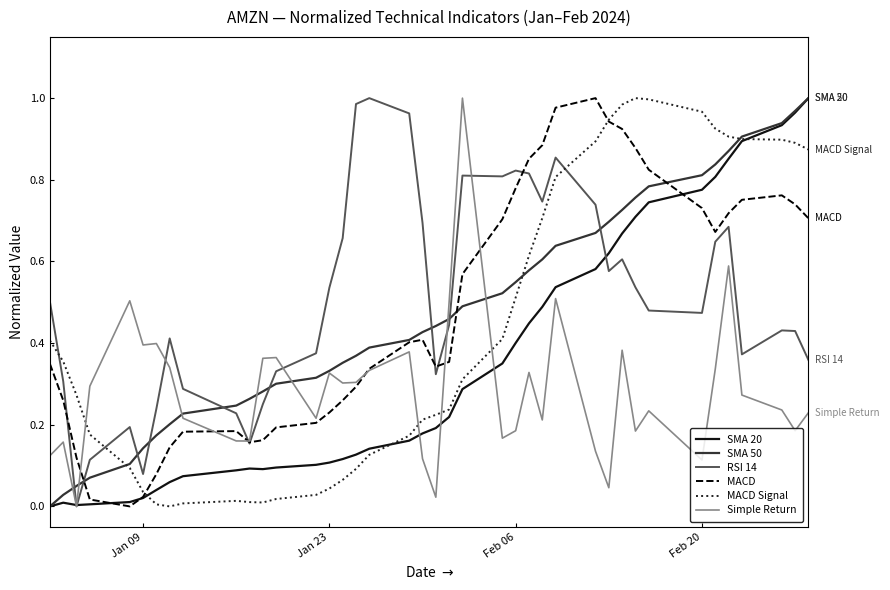

True or false: RSI 14 and Simple Return intersect in this chart.

True